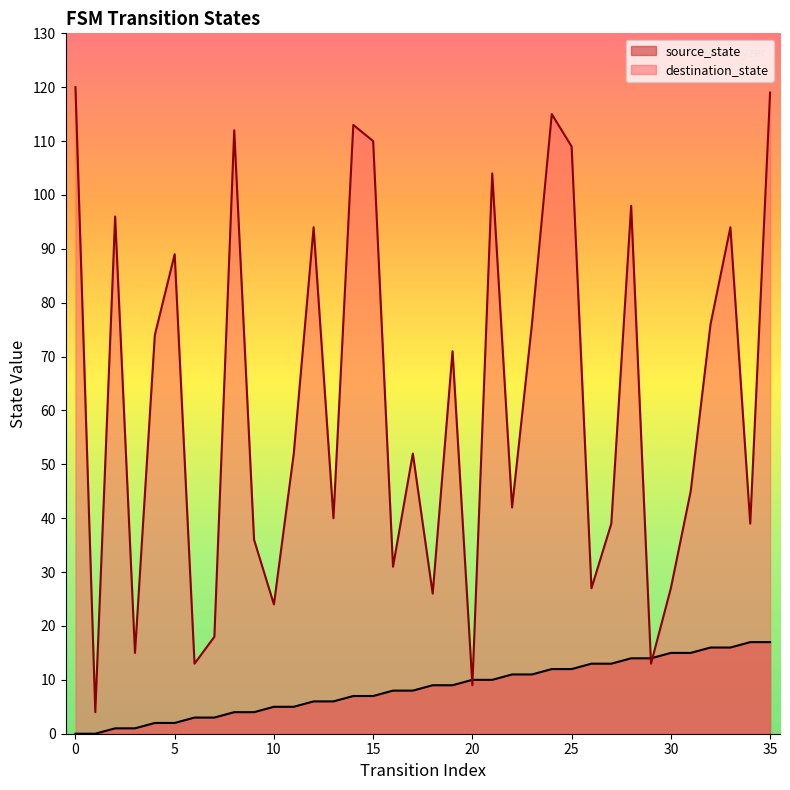

Does the chart display data point markers on the line(s)?

No